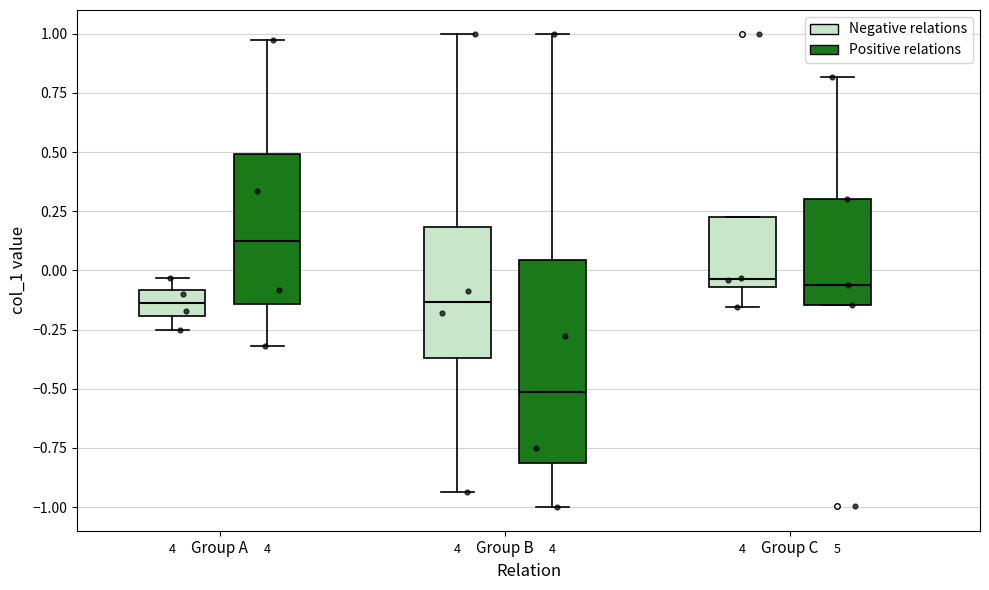

Reading left to right, read every box against the y-axis: the position of its median line, the range the box covers, and the ends of its whiskers. The values are not printed on the chart, so give them approximately, as read against the axis.

Group A (Negative relations): median -0.15, box -0.20 to -0.10, whiskers -0.25 to -0.05
Group A (Positive relations): median 0.10, box -0.15 to 0.50, whiskers -0.30 to 0.95
Group B (Negative relations): median -0.15, box -0.35 to 0.20, whiskers -0.95 to 1.00
Group B (Positive relations): median -0.50, box -0.80 to 0.05, whiskers -1.00 to 1.00
Group C (Negative relations): median -0.05 (just above the box's lower edge), box -0.05 to 0.20, whiskers -0.15 to 0.20
Group C (Positive relations): median -0.05, box -0.15 to 0.30, whiskers -0.15 to 0.80